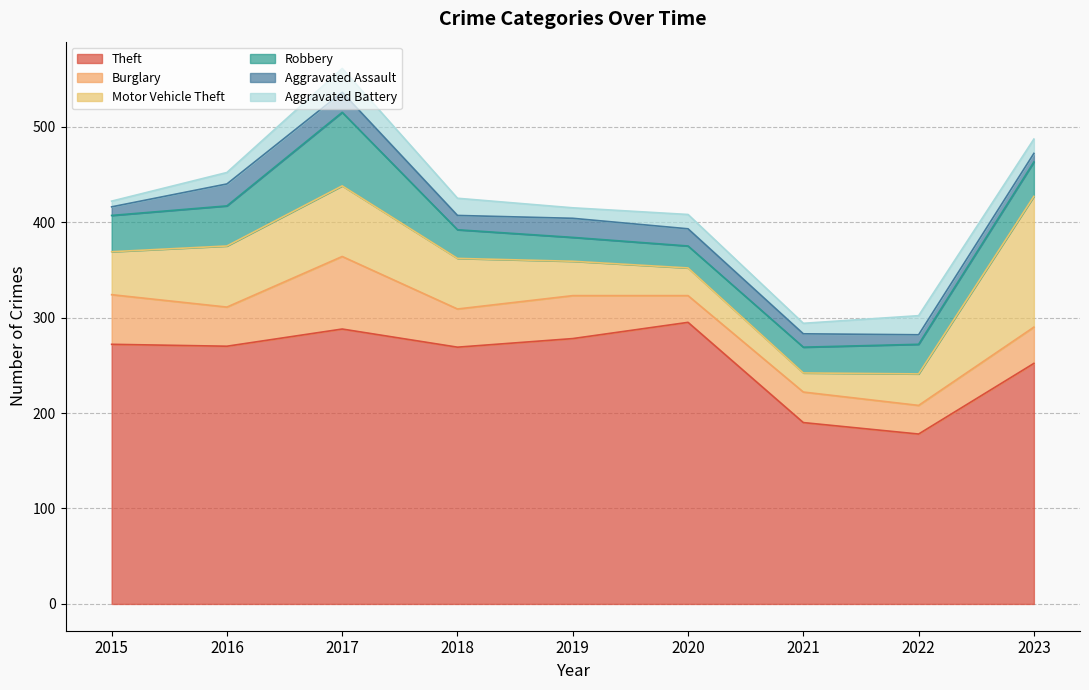

What is the sum of all Aggravated Assault values?

139